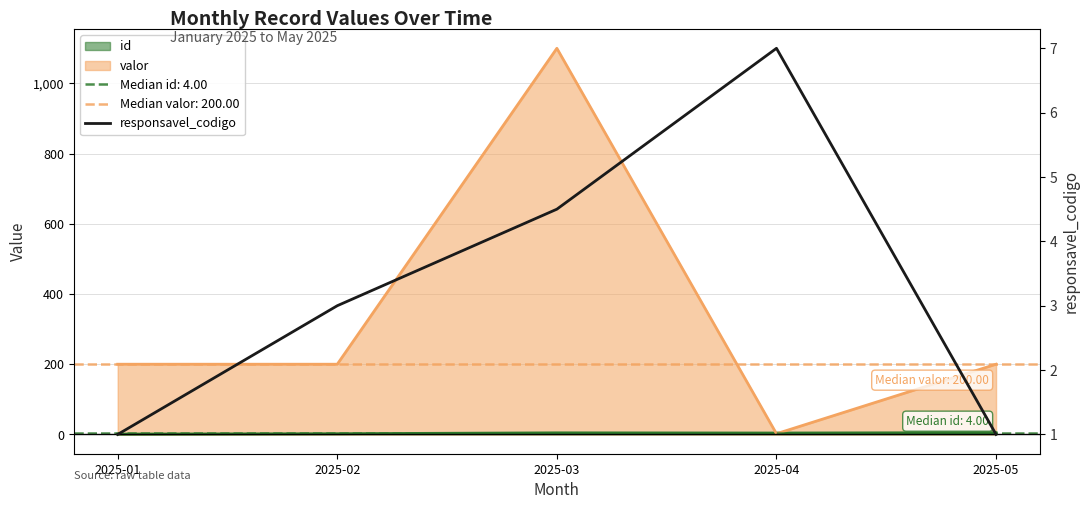

What is the difference between the values at 2025-02 and 2025-03?

1.5